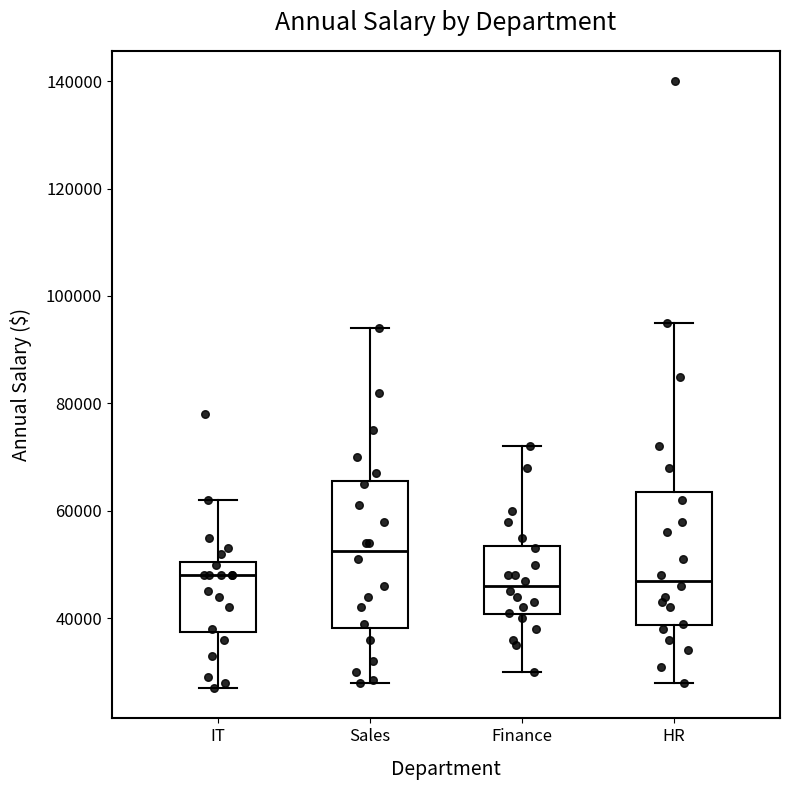

Which box is the tallest, from its lower edge to its upper edge?

Sales